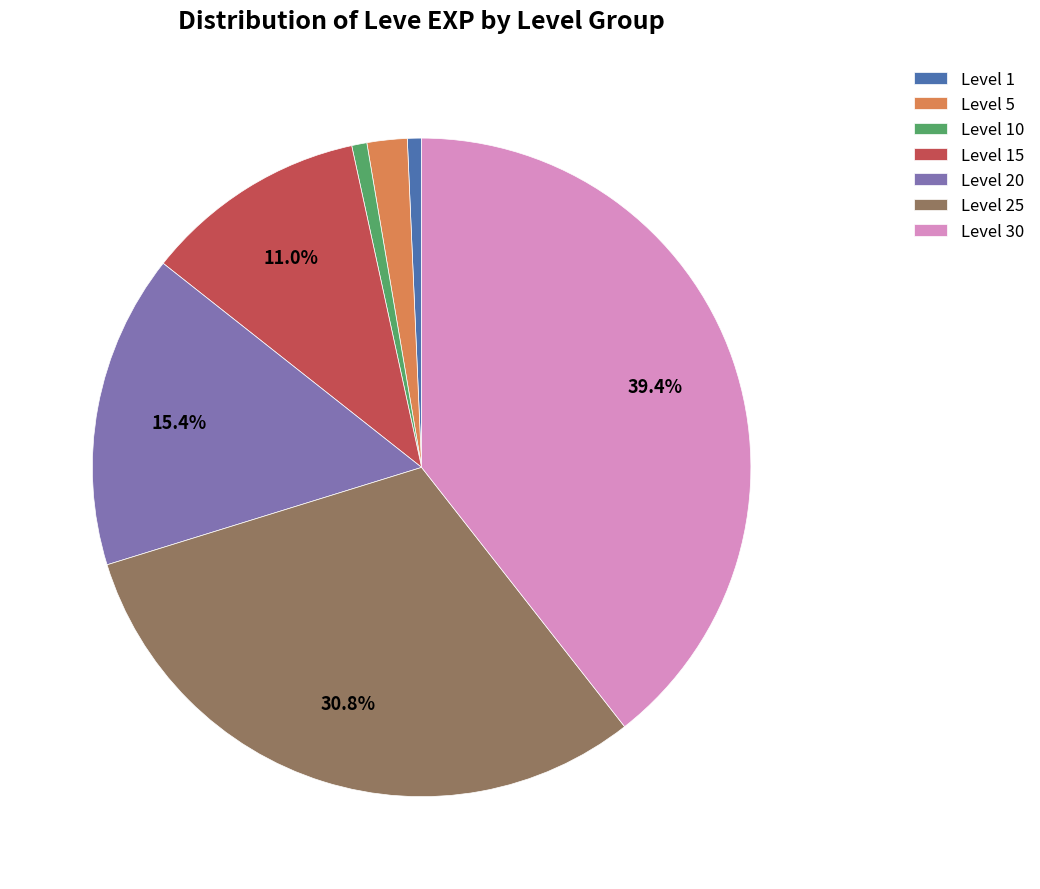

Is there a majority slice in this chart?

No